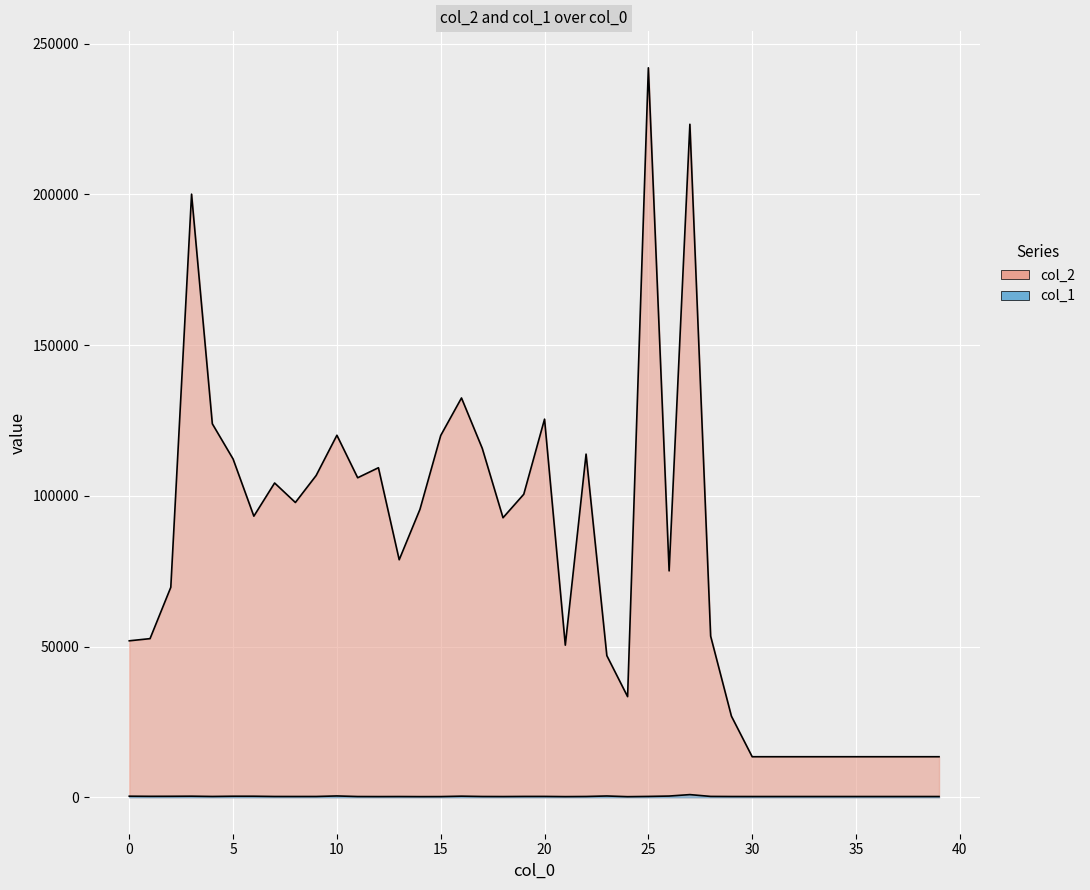

At which category is the sum across all series the highest?

25